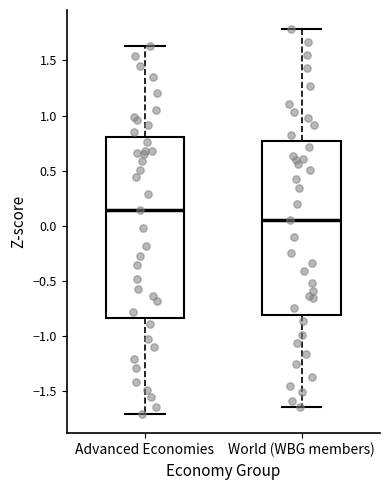

Which box's median line is the highest?

Advanced Economies